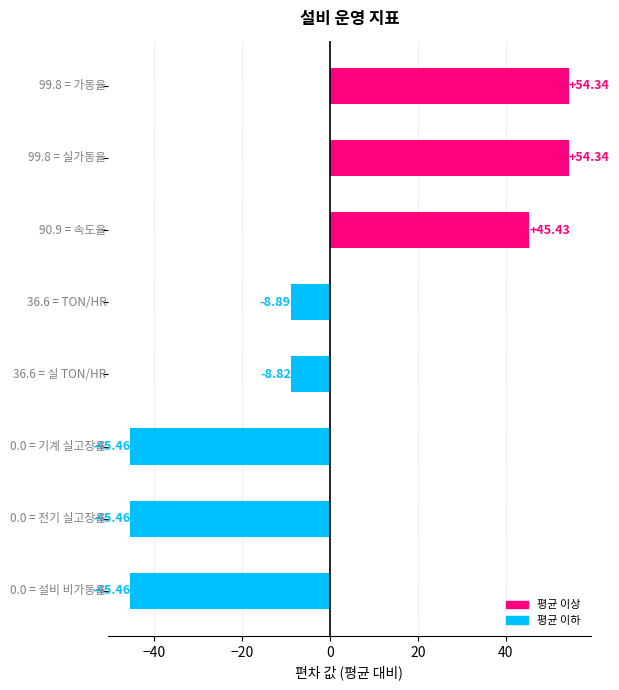

What is the difference between the maximum and minimum values?

99.8